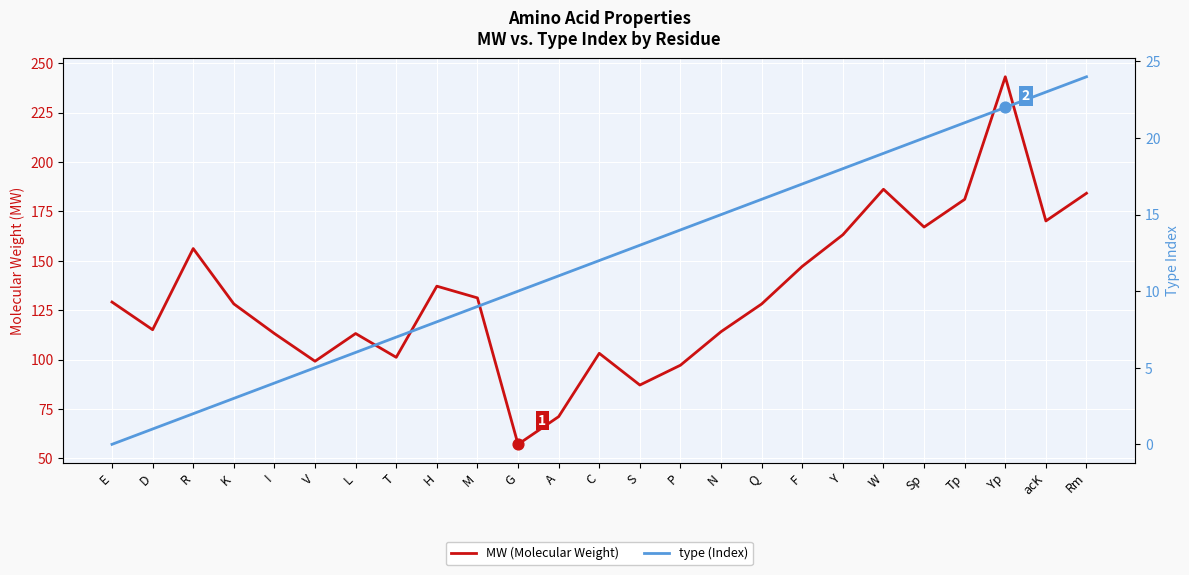

Which series has the widest spread of Y values?

MW (Molecular Weight)